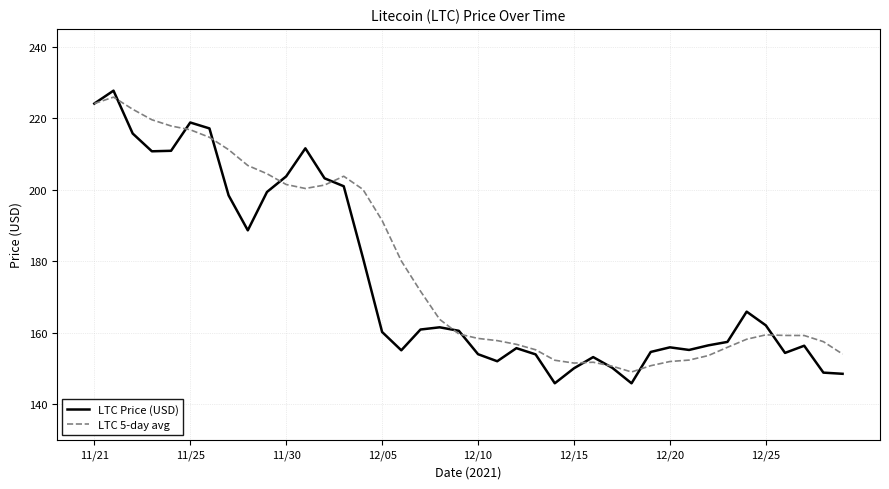

What is the difference between the maximum and minimum values in the LTC 5-day avg series?

76.8